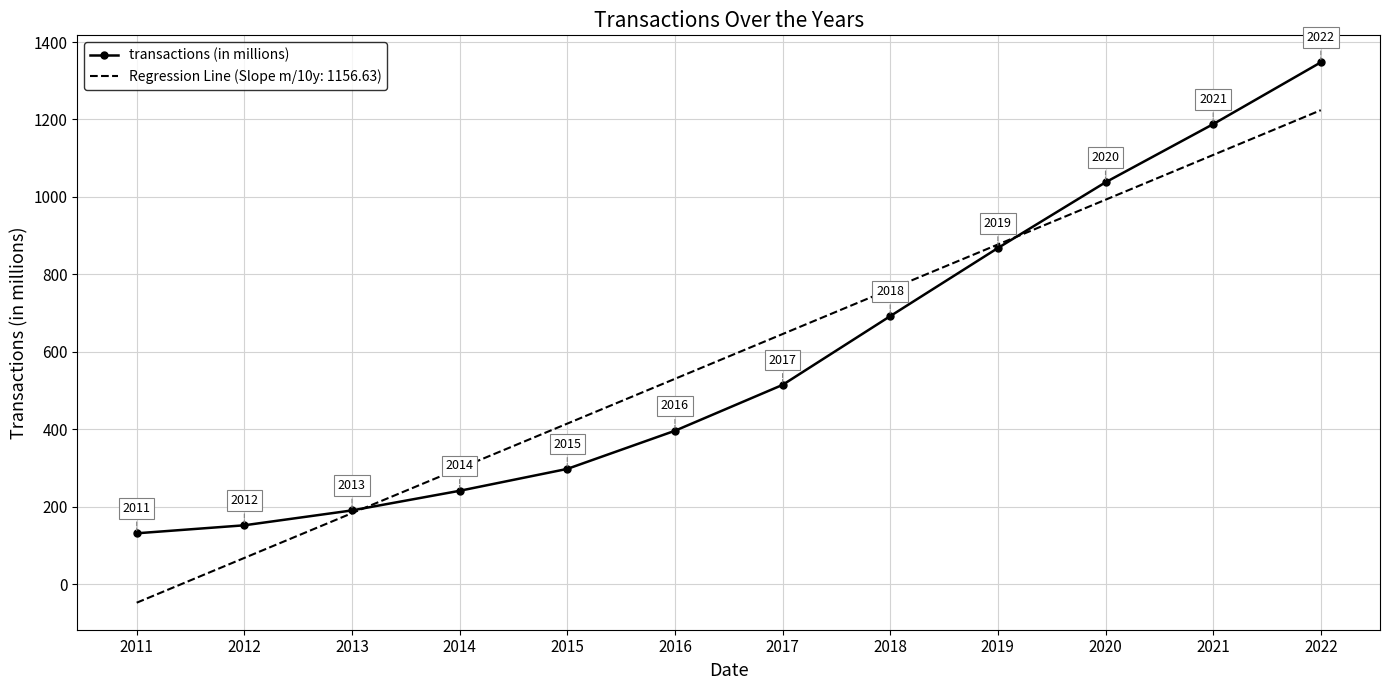

Which series changed the most between 2011 and 2016?

Regression Line (Slope m/10y: 1156.63)